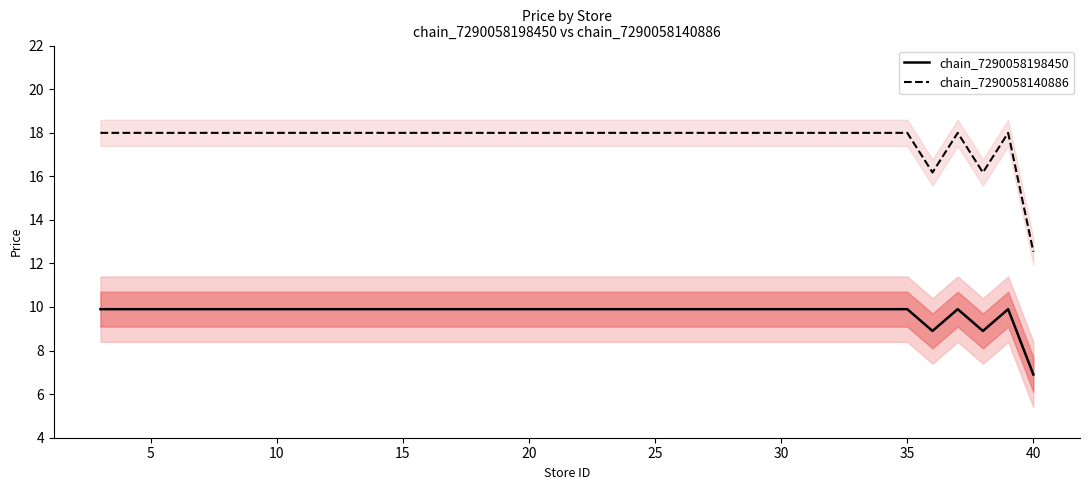

True or false: chain_7290058140886 has more than 0 interior local peaks.

True